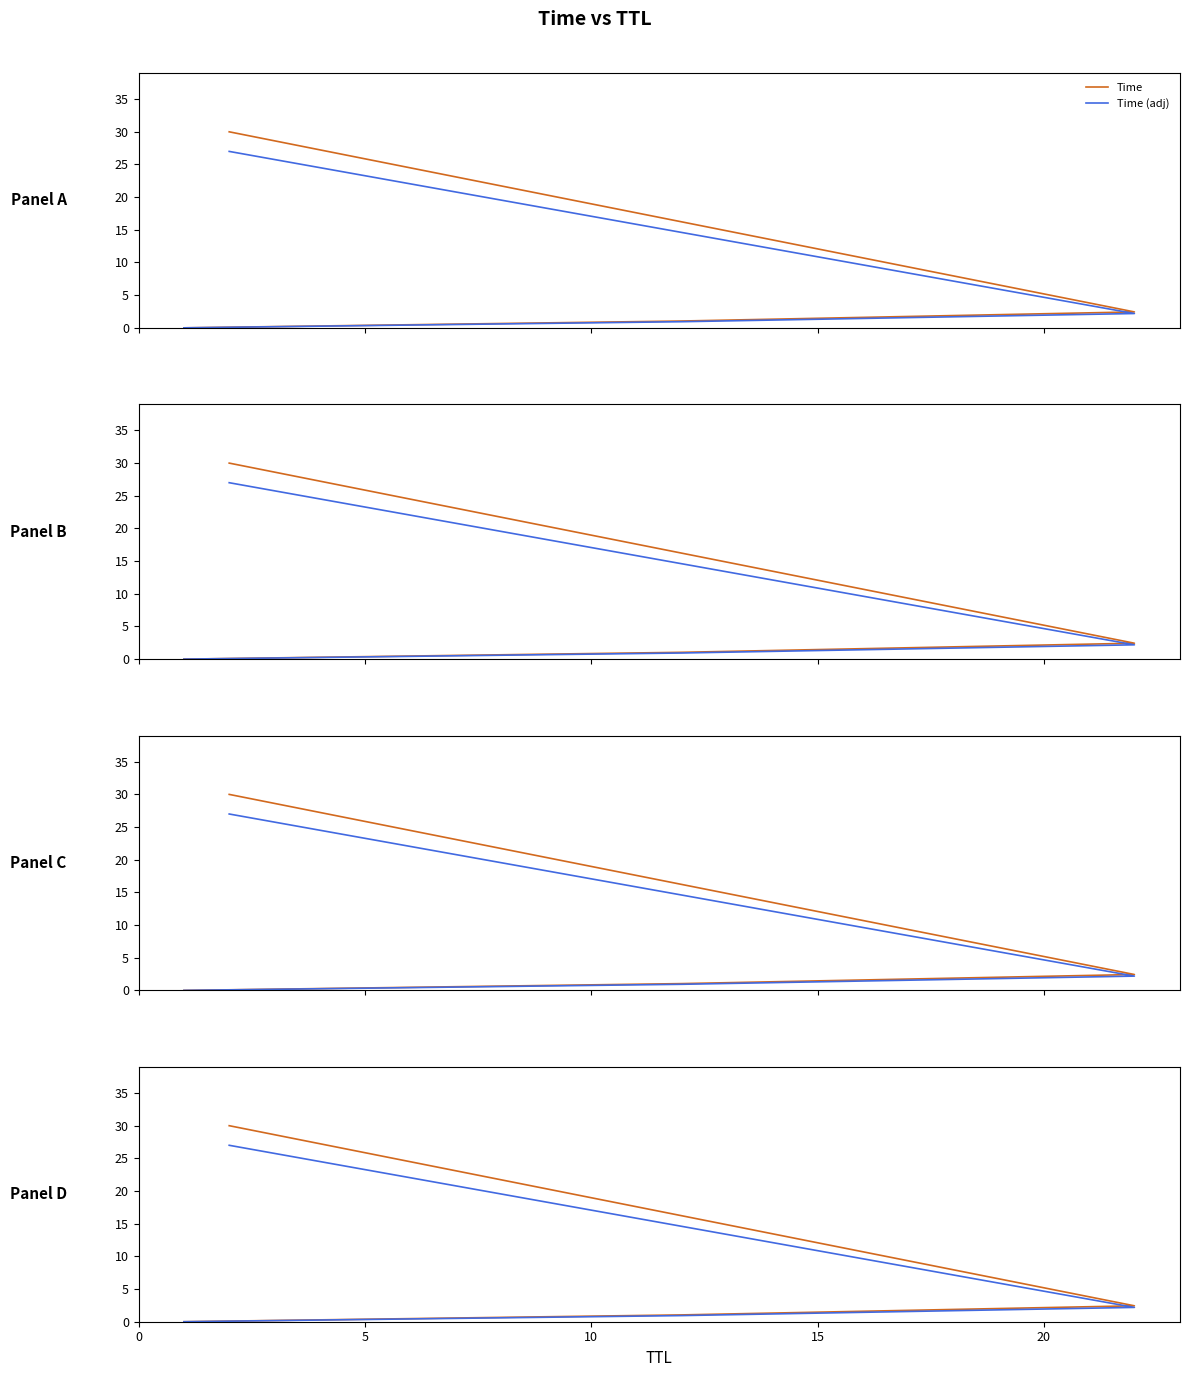

Which series has the largest range (max minus min)?

Time